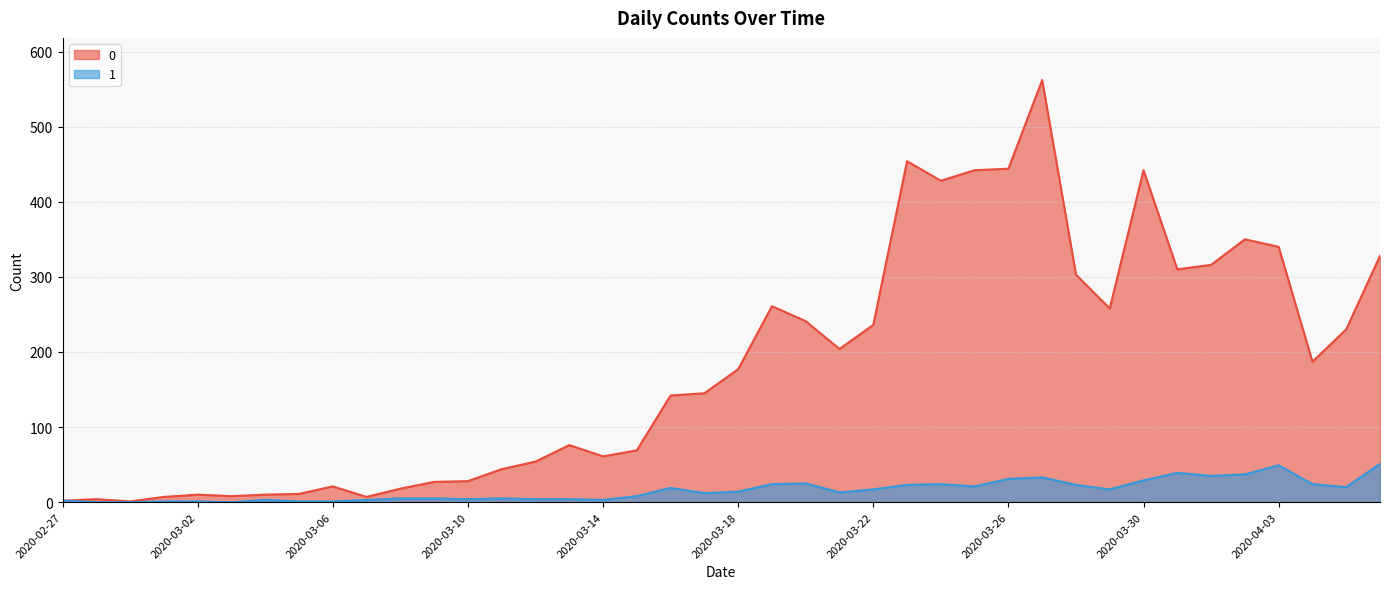

Where is 0 nearest to the value 281?

2020-03-19